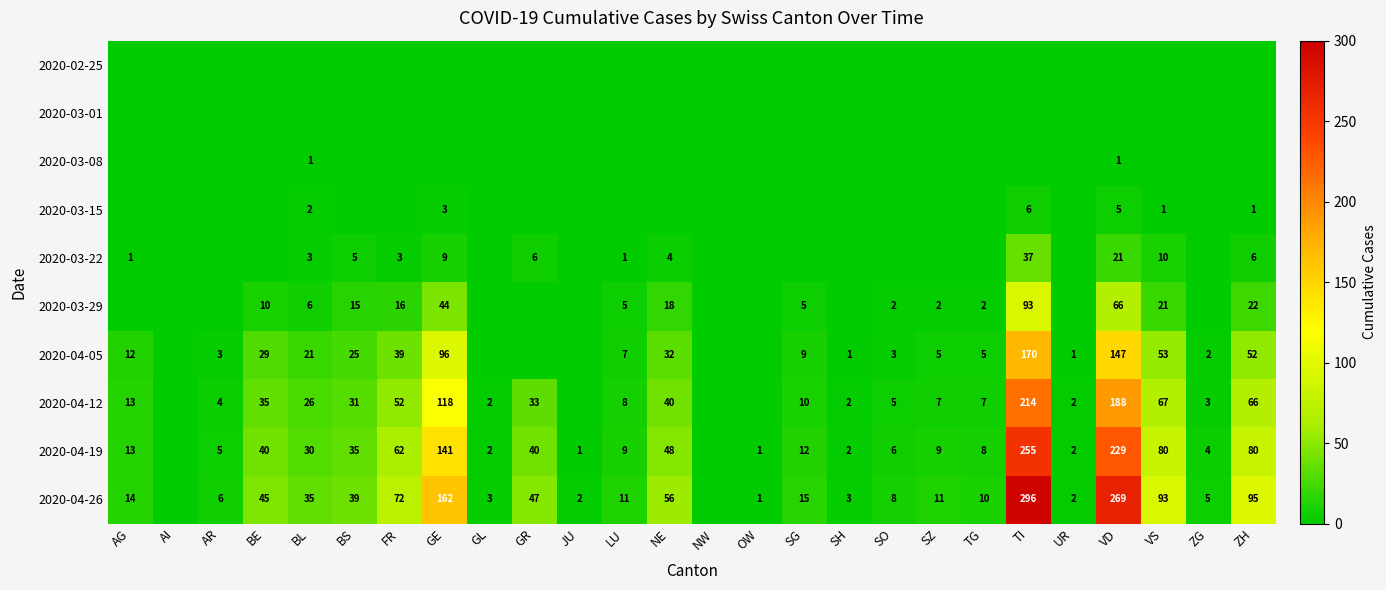

What is the difference between the 2020-04-12 values at SG and BS?

21